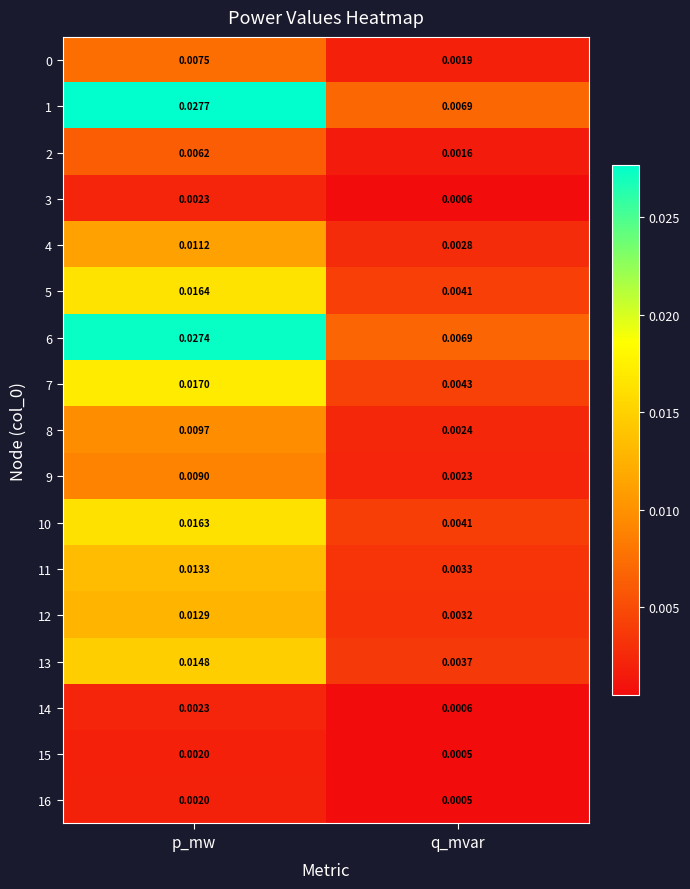

Rank the categories by 14 value from lowest to highest.

q_mvar, p_mw